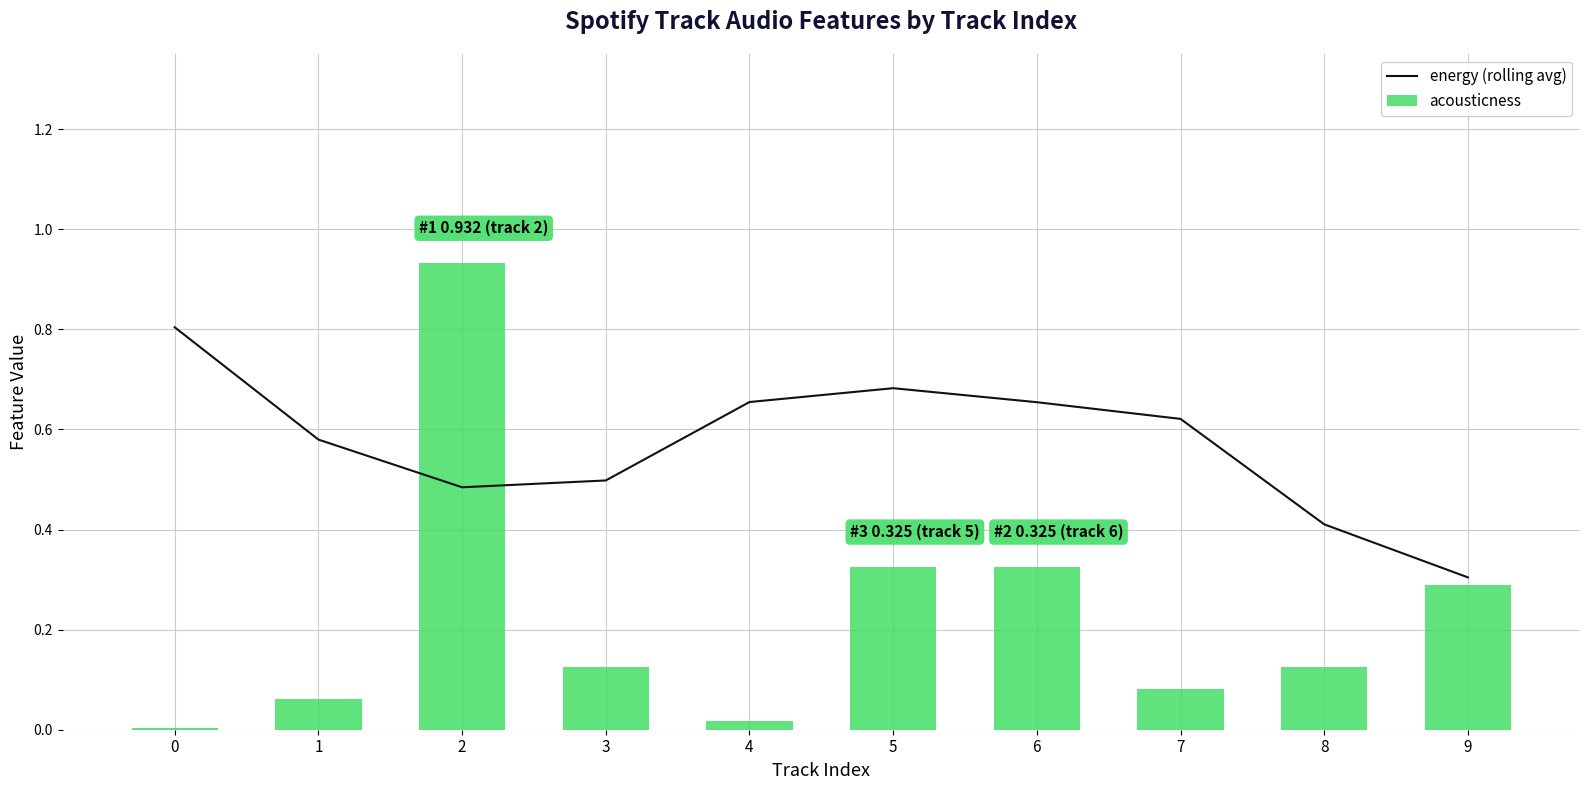

What is the value of the acousticness bar at the 4th from the left?

0.1